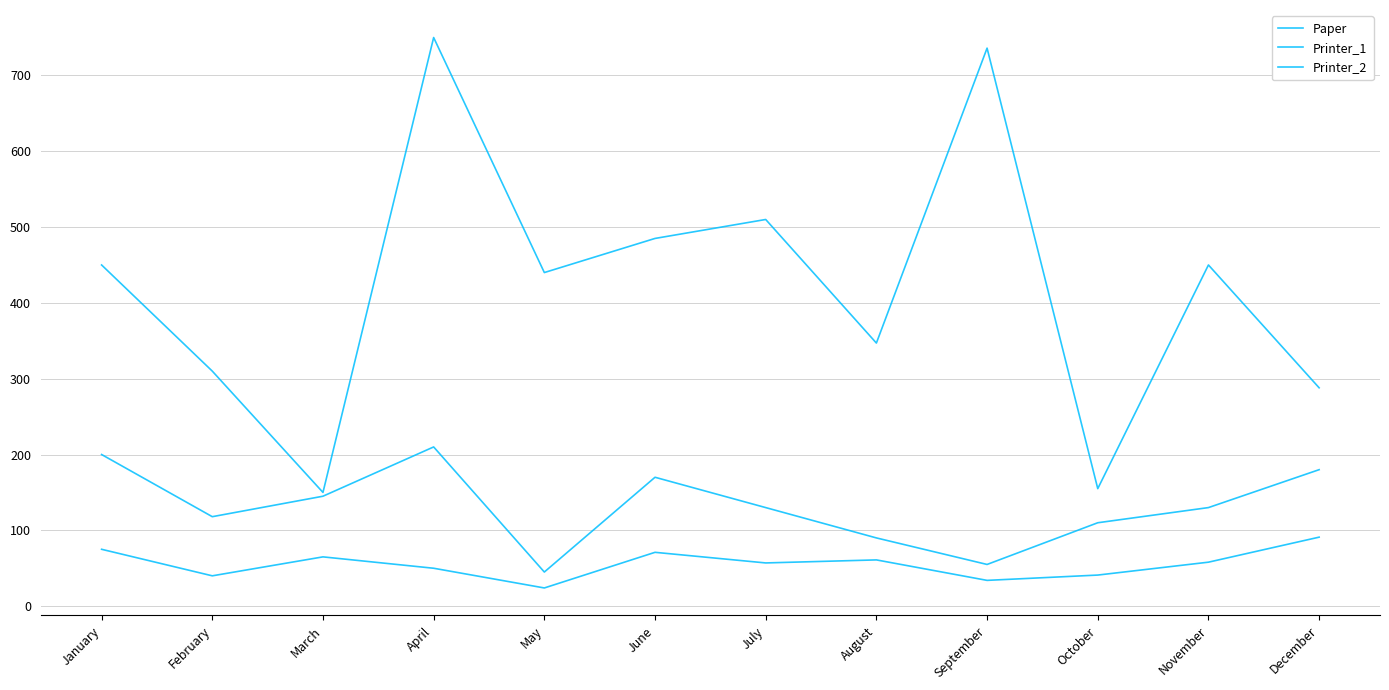

How many lines are shown in the chart?

3